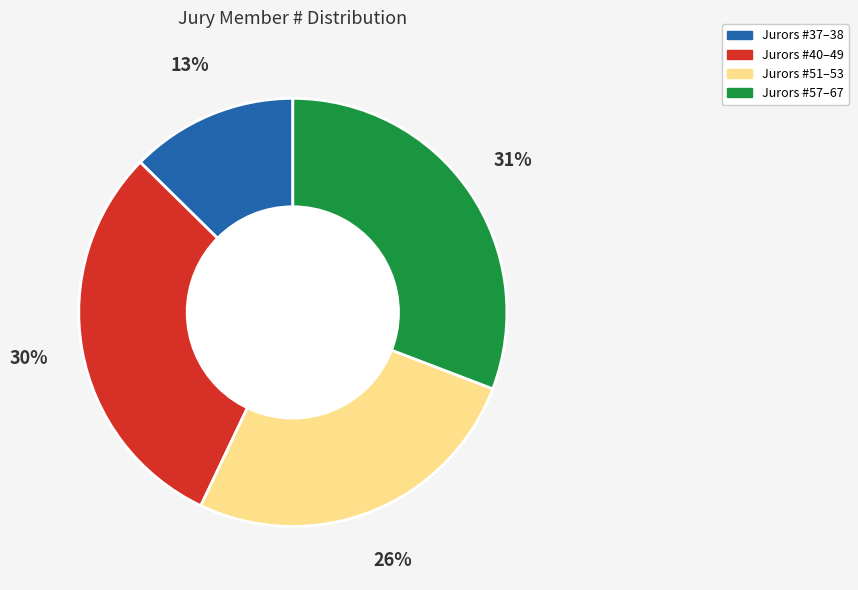

To the nearest percent, what is the average slice percentage?

25%